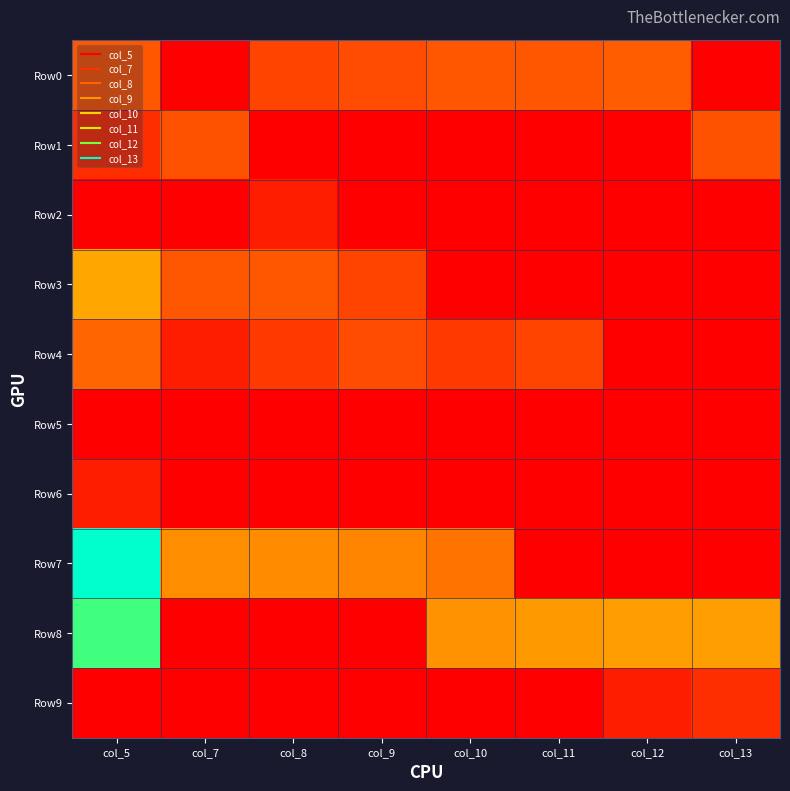

Between col_7 and col_11, which series saw the biggest shift?

Row8